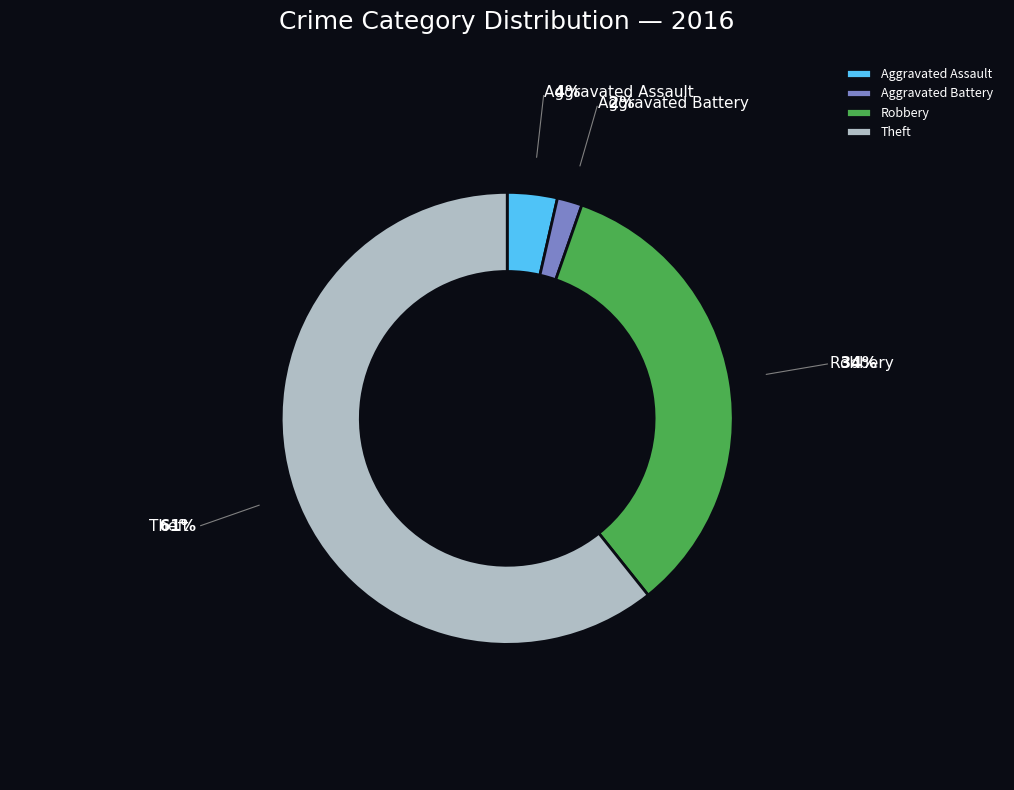

Combined, do Theft and Aggravated Assault account for over 50%?

Yes